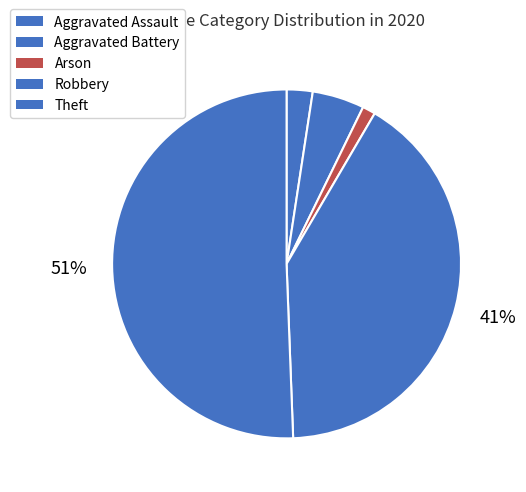

How many segments does this pie chart have?

5